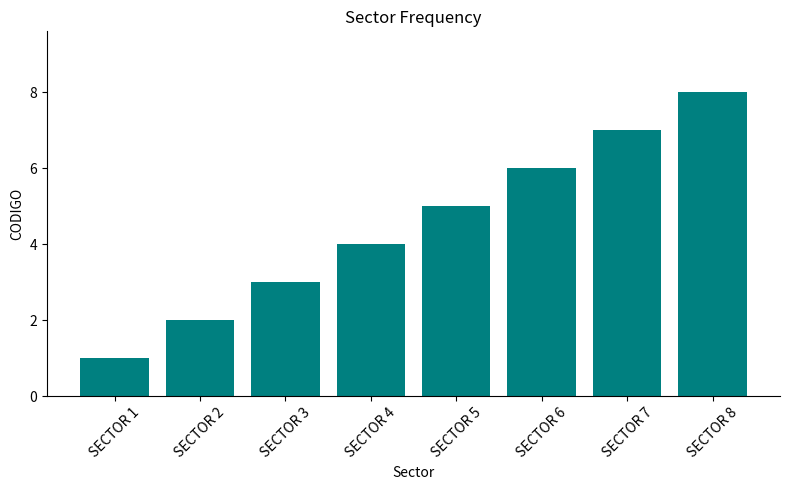

What is the maximum value shown in the chart?

8